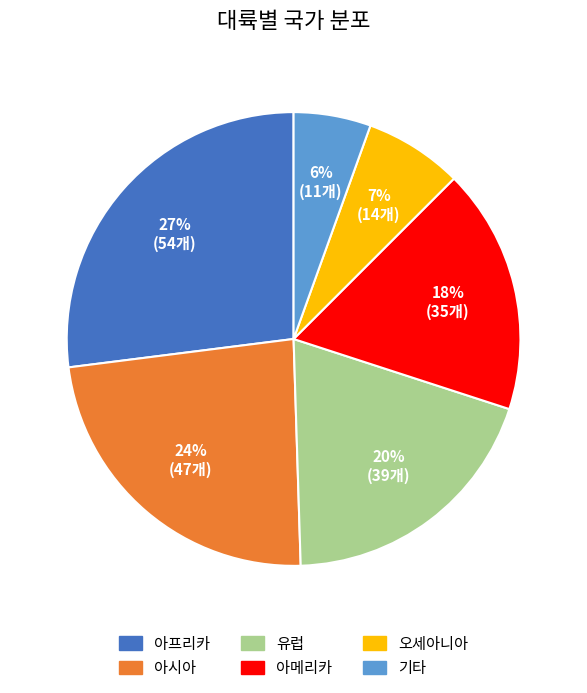

To the nearest percent, what is the average slice percentage?

17%